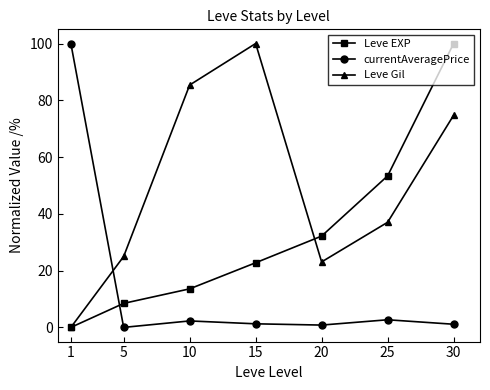

Rank the series by their average value, from lowest to highest.

currentAveragePrice, Leve EXP, Leve Gil